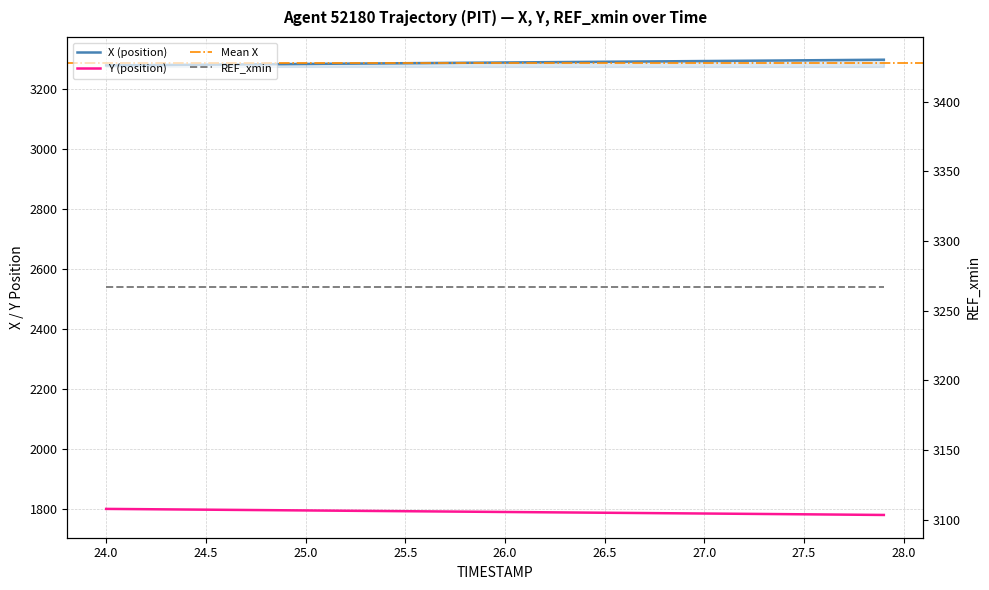

What is the difference between the highest and lowest values at 28.0?

1490.3